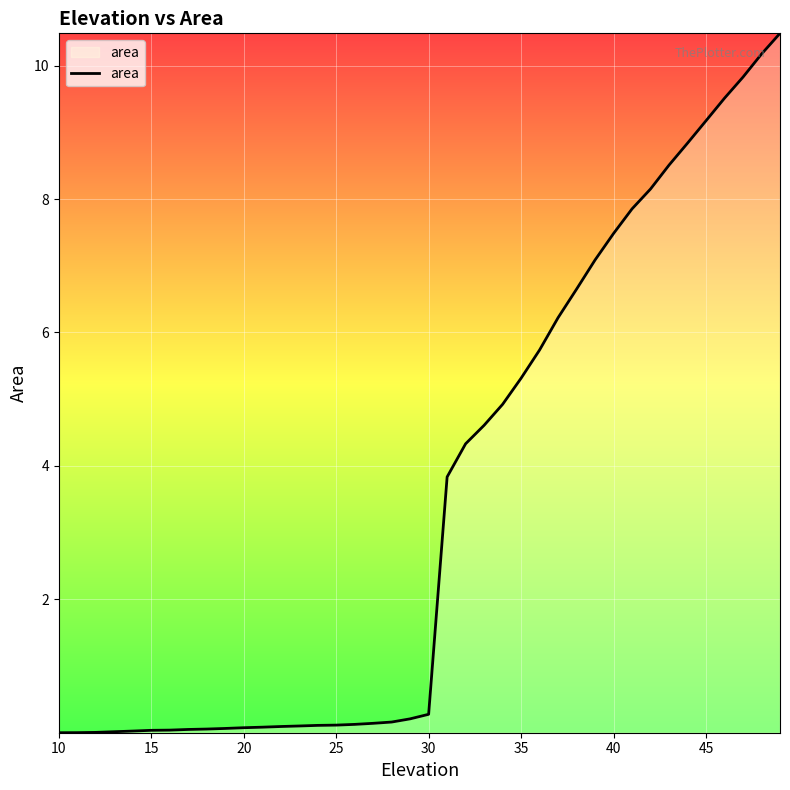

What is the maximum value shown in the chart?

10.5